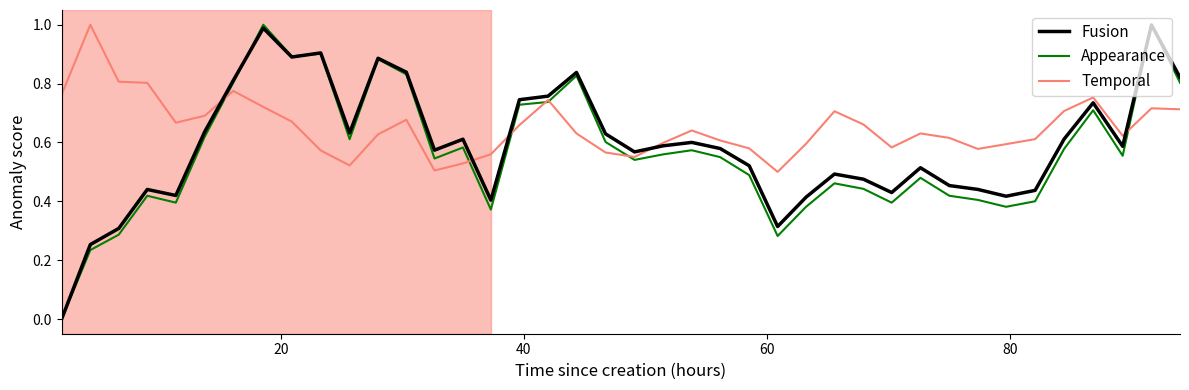

Which series has the widest spread of values?

Appearance